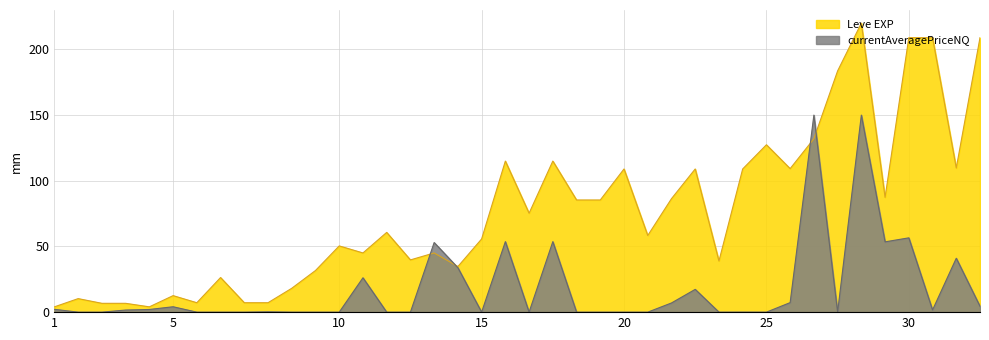

At which label does Leve EXP reach its minimum?

1